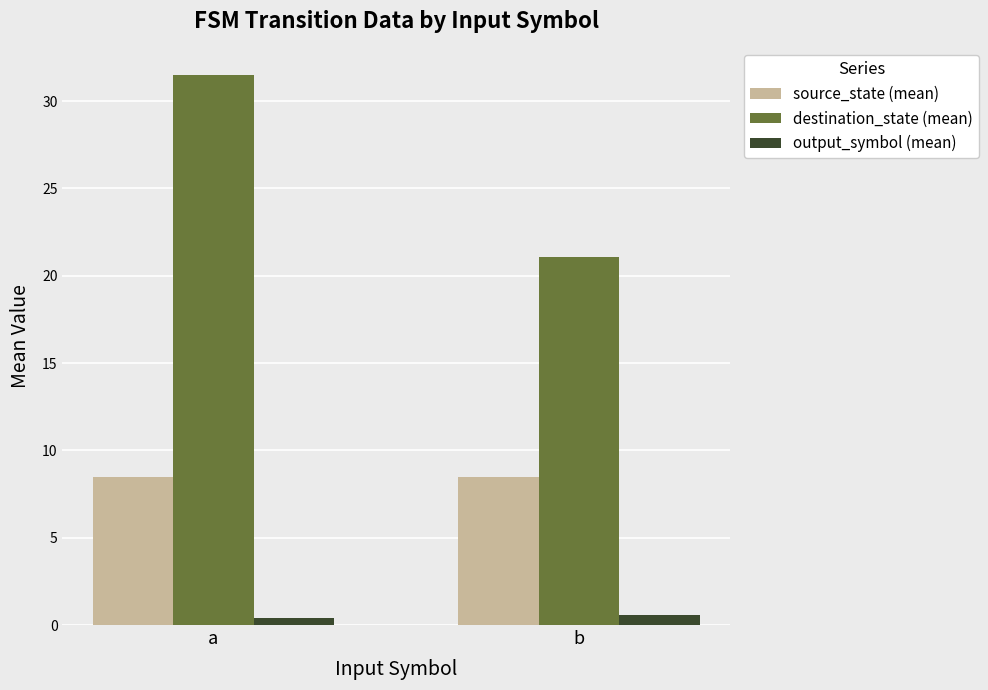

True or false: source_state (mean) has a value of 13.2 at a.

False